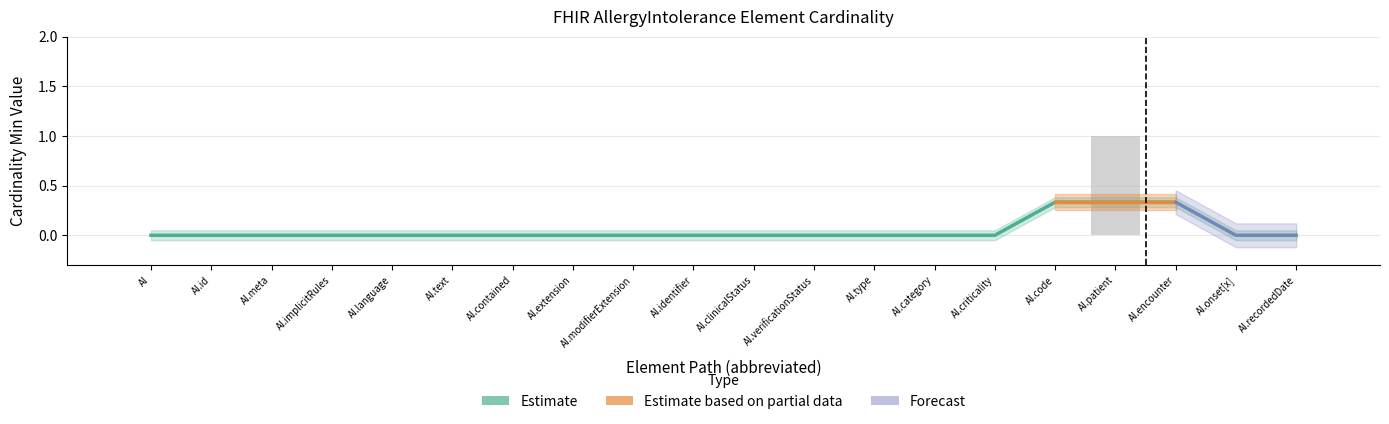

Which category has the lowest value across all series?

AI